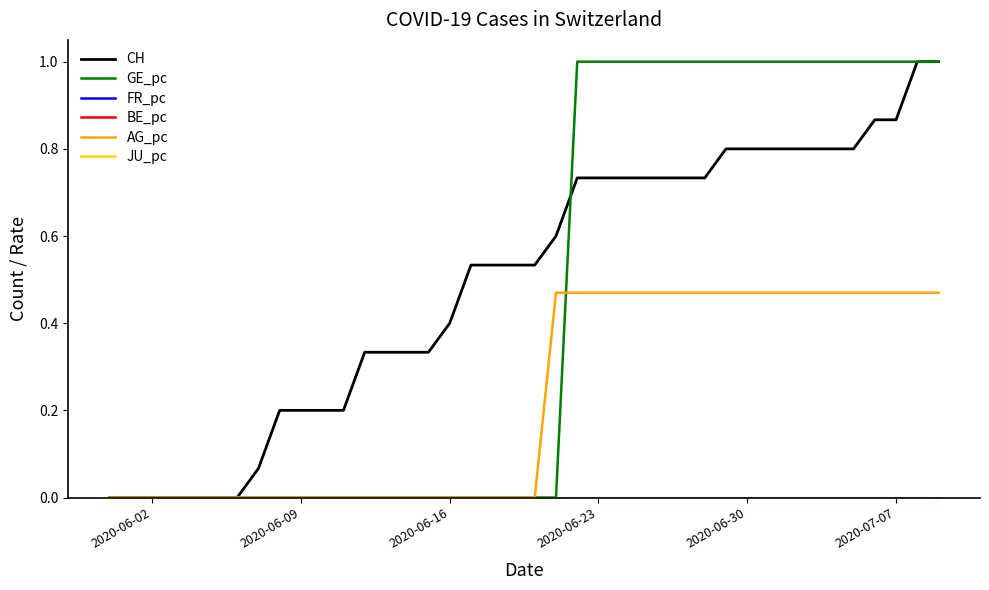

True or false: CH and FR_pc cross at least once.

False